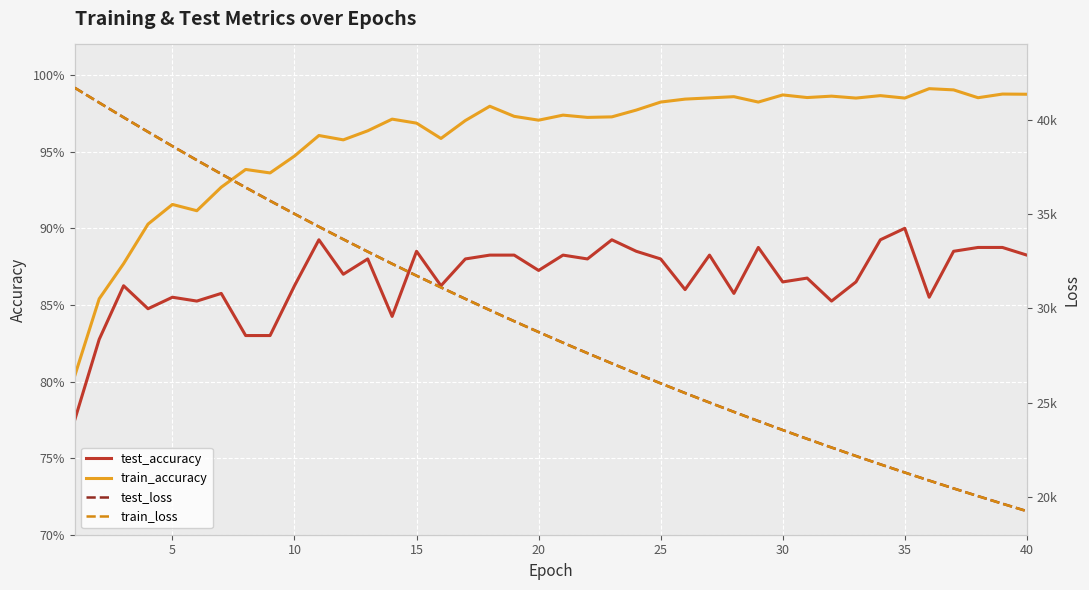

Which series has the largest total across all categories?

test_loss